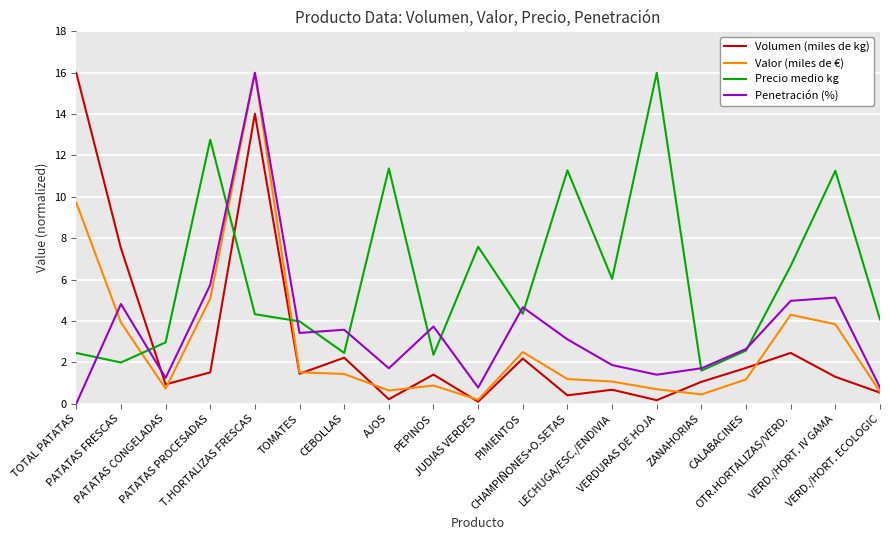

What are all the series names shown in the legend?

Volumen (miles de kg), Valor (miles de €), Precio medio kg, Penetración (%)